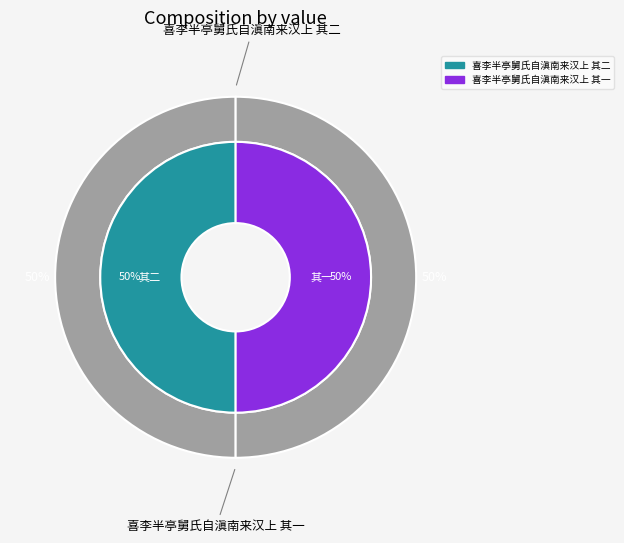

What is the smallest slice in the pie chart?

喜李半亭舅氏自滇南来汉上 其一